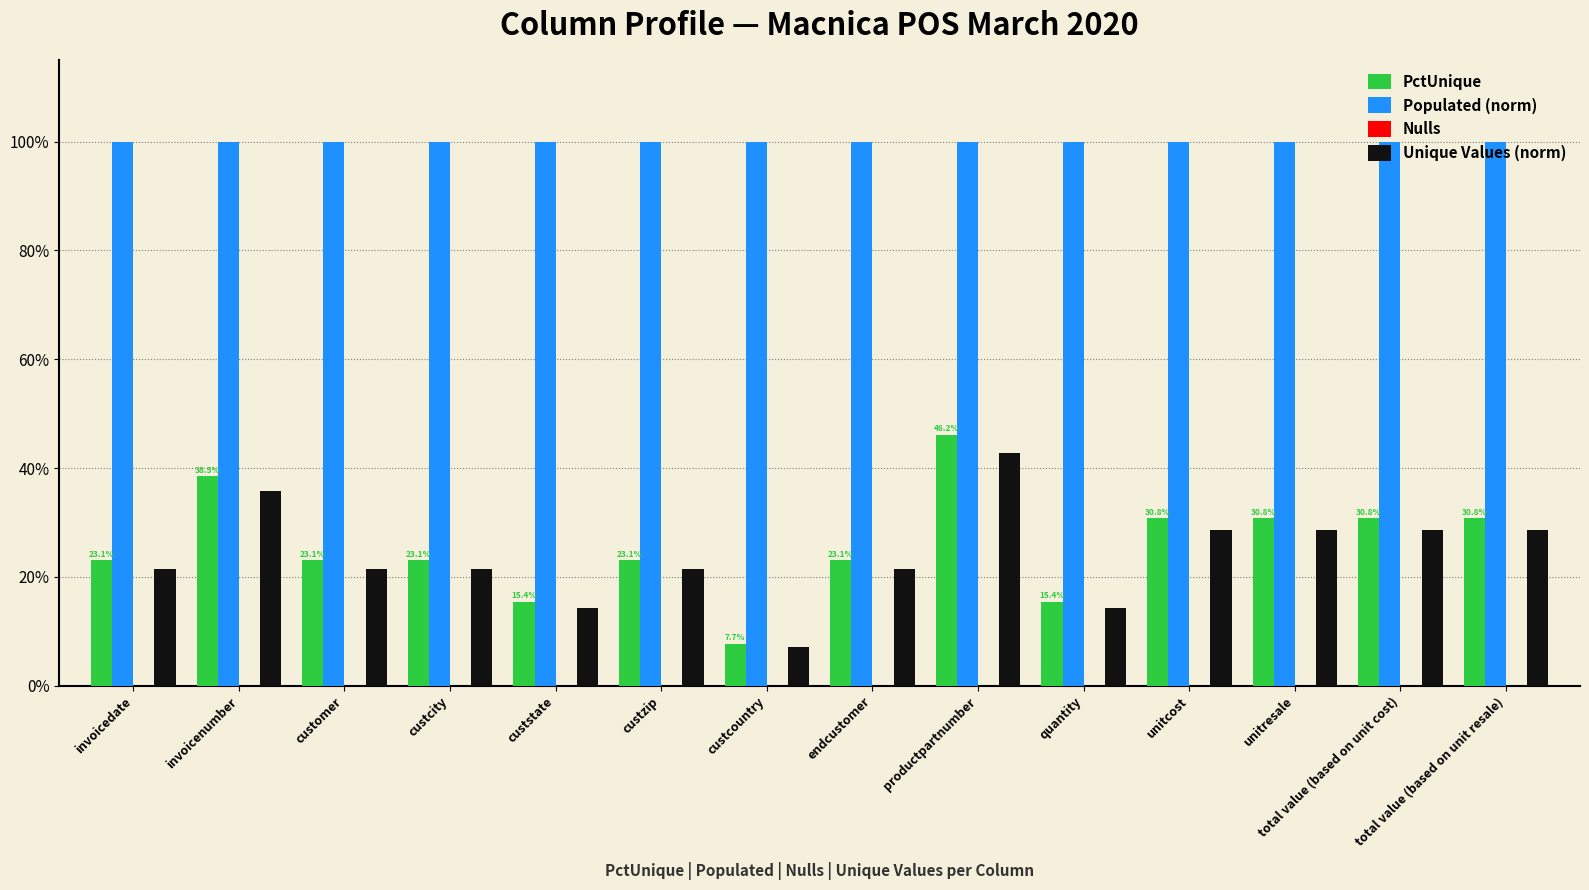

Does the chart contain stacked bars?

No